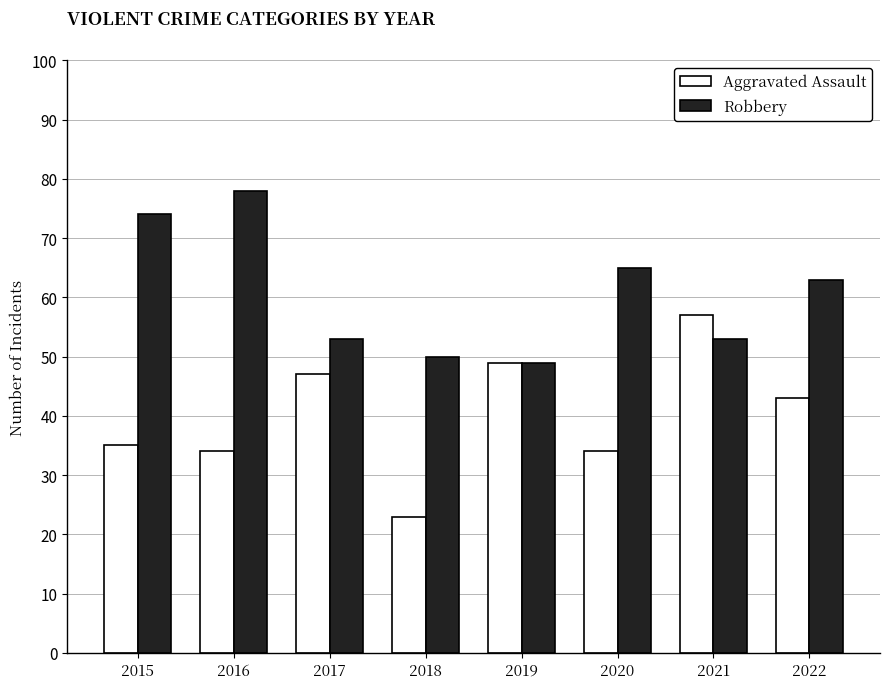

What is the value of the Aggravated Assault bar at the 2nd from the left?

34